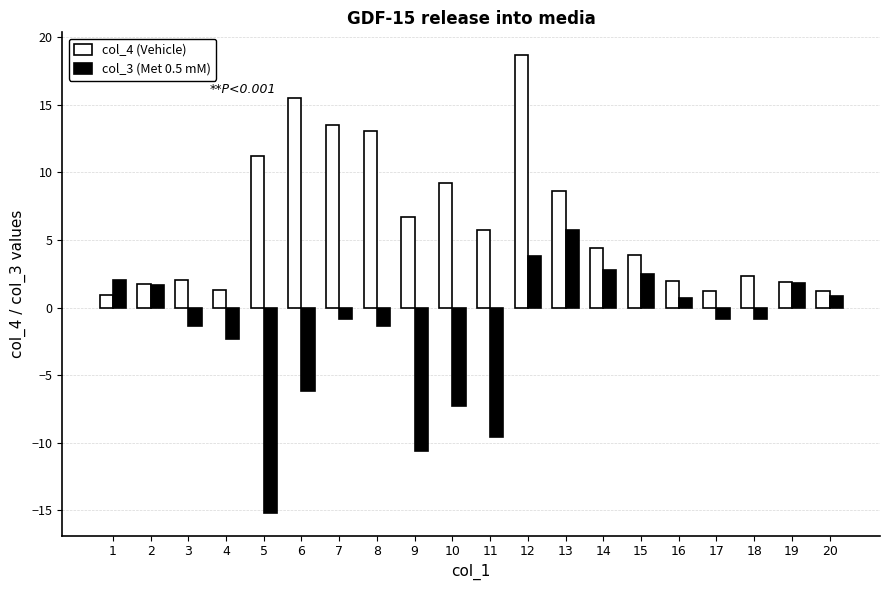

What is the minimum value for col_4 (Vehicle)?

0.9